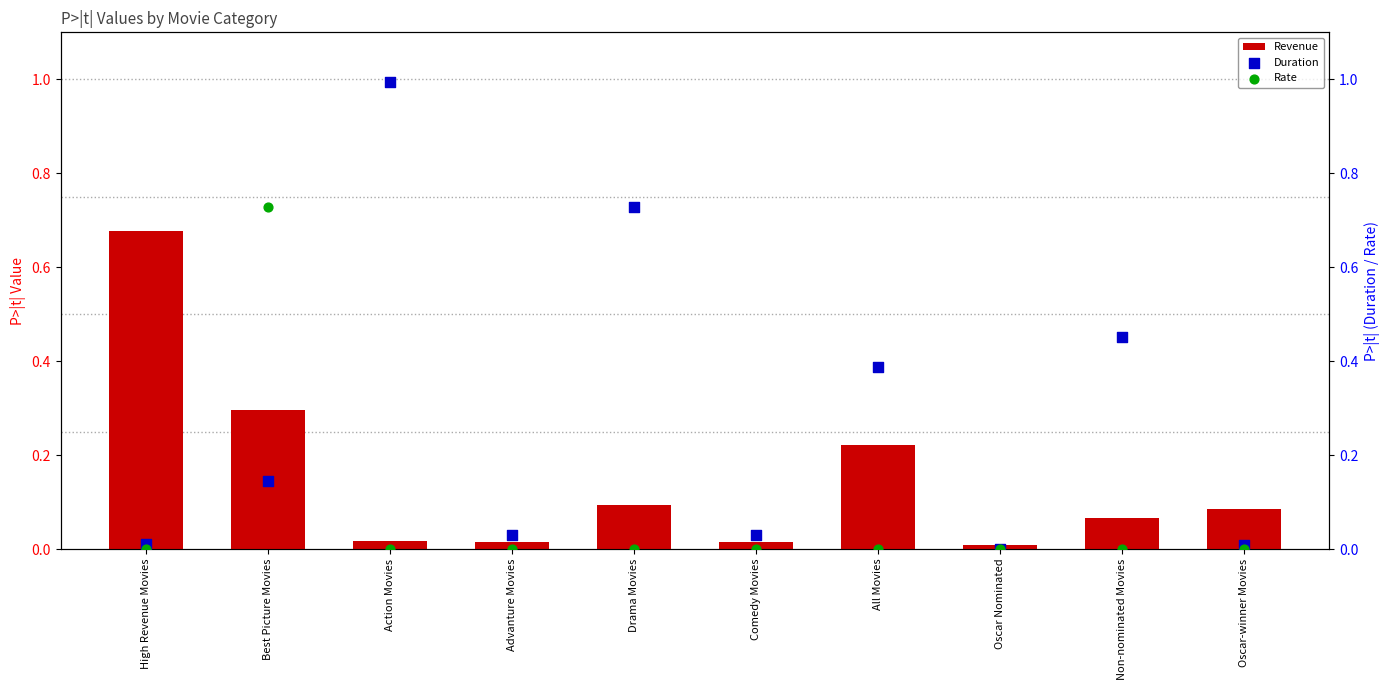

Which series contains the highest Y value?

Duration